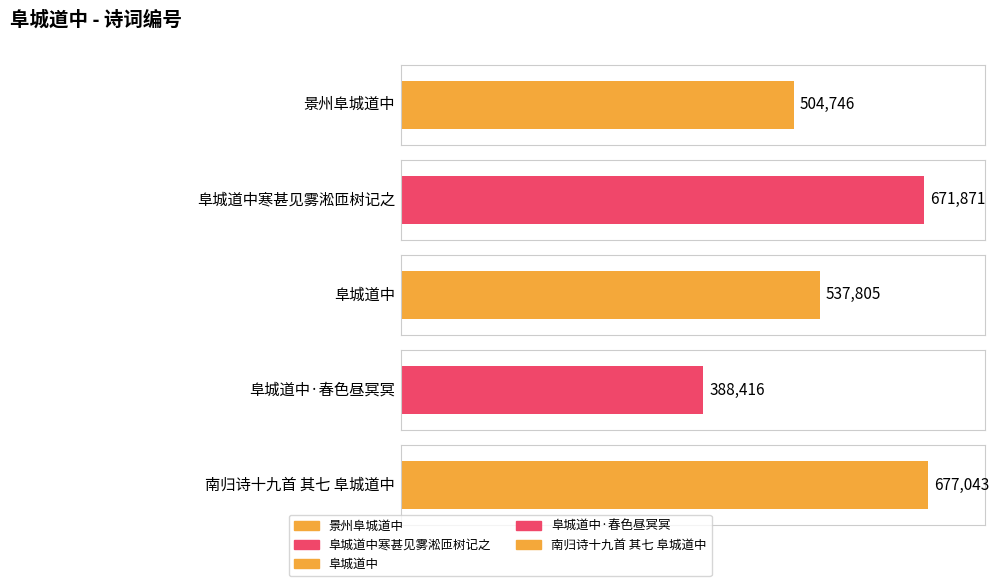

What position from the left is 景州阜城道中?

1